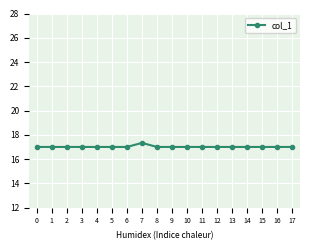

What is the sum of the values at 16 and 1?

34.0